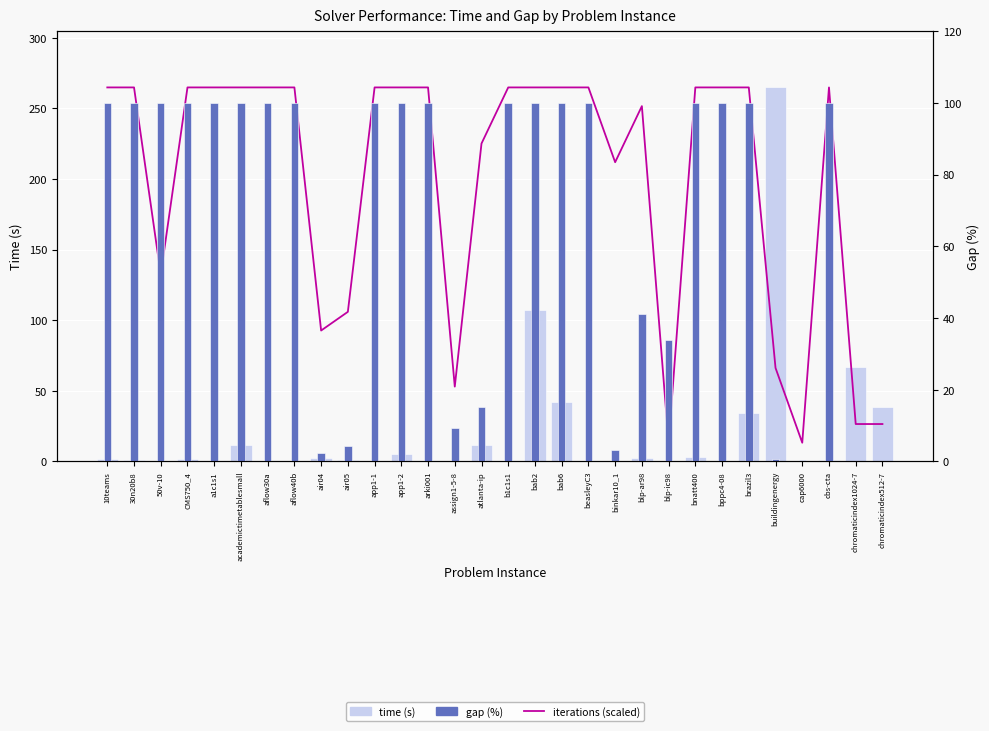

What is the sum of the time (s) values at bnatt400 and blp-ar98?

5.4